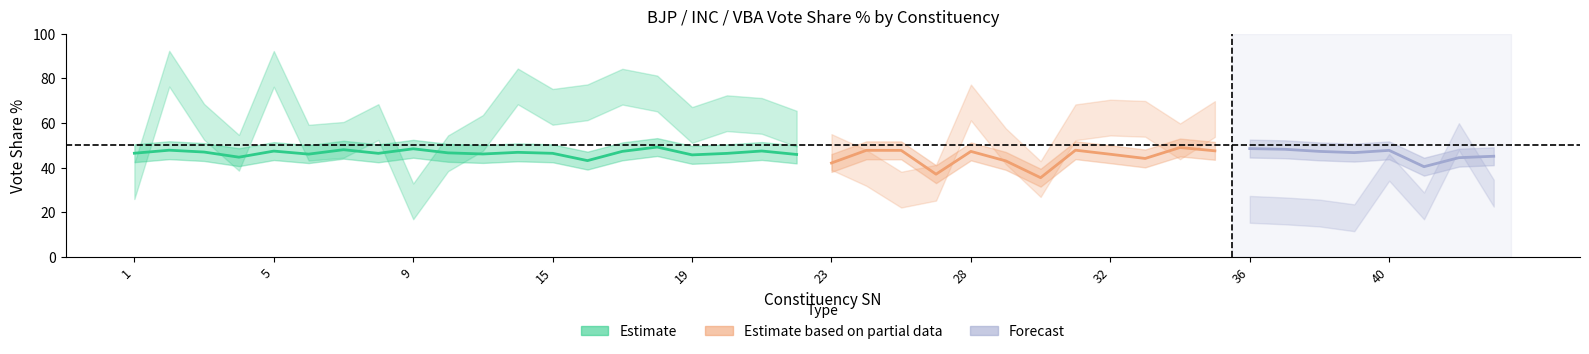

What is the difference between the maximum and minimum values in the INC Share% series?

61.3